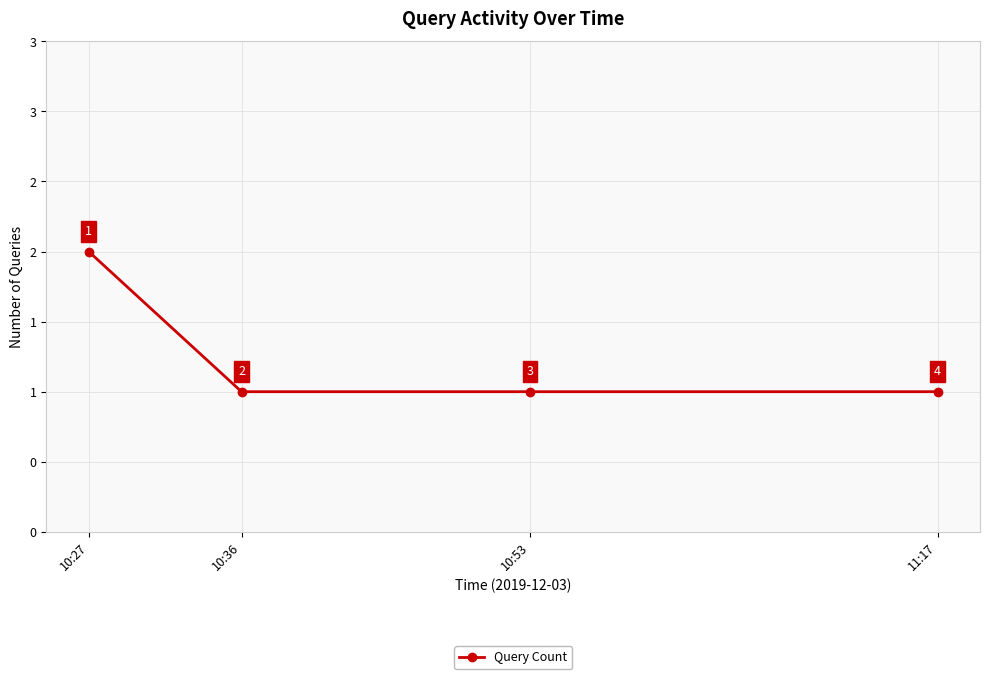

Which category has the lowest value across all series?

10:36